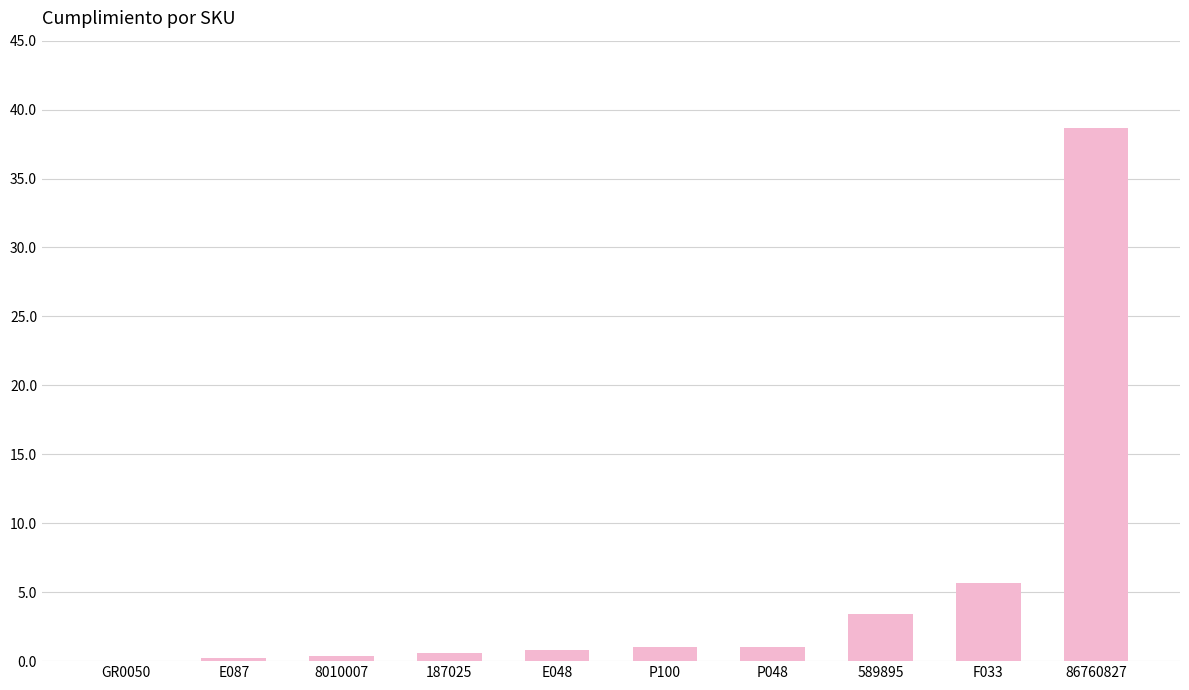

What is the sum of the values at GR0050 and F033?

5.7